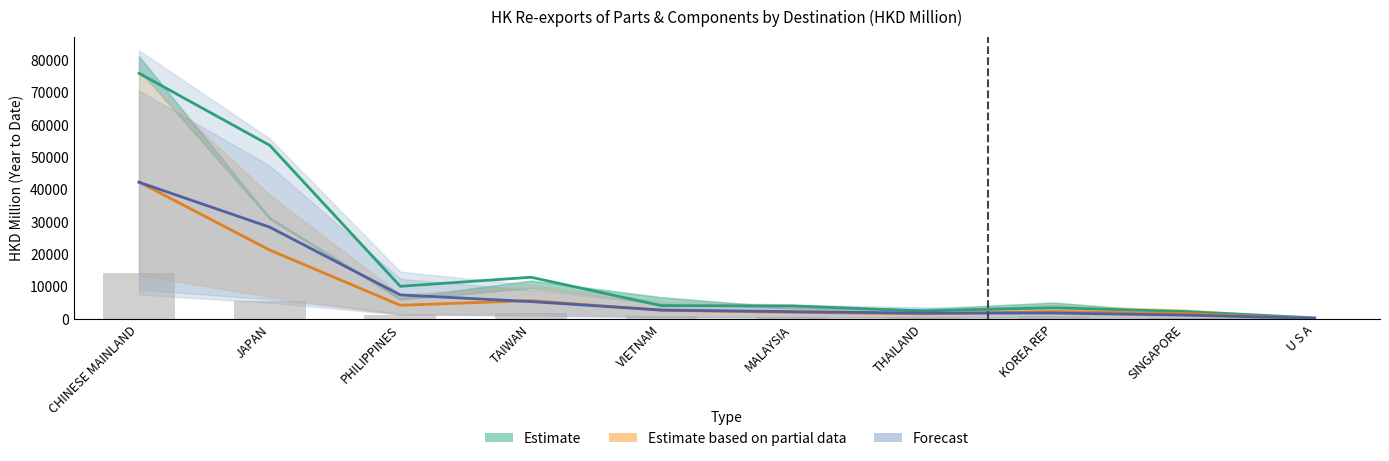

Is the value of Bar (background) at CHINESE MAINLAND greater than the value of 201912 (Estimate) at KOREA REP?

Yes